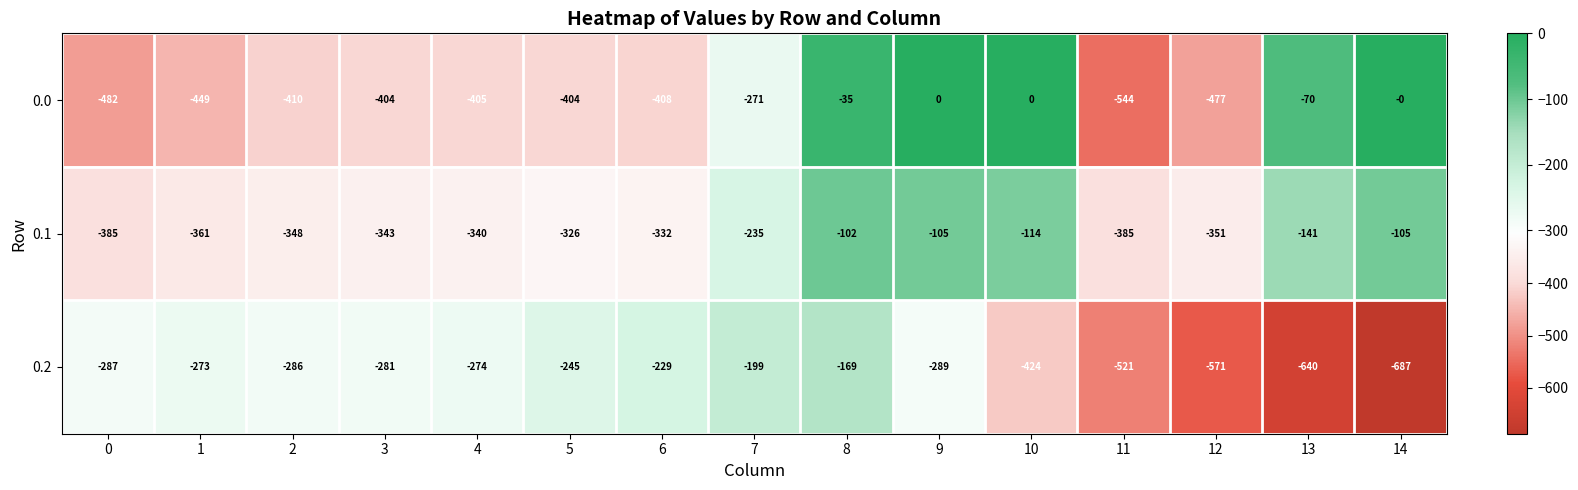

What is the approximate value of 0.0 at 12?

-477